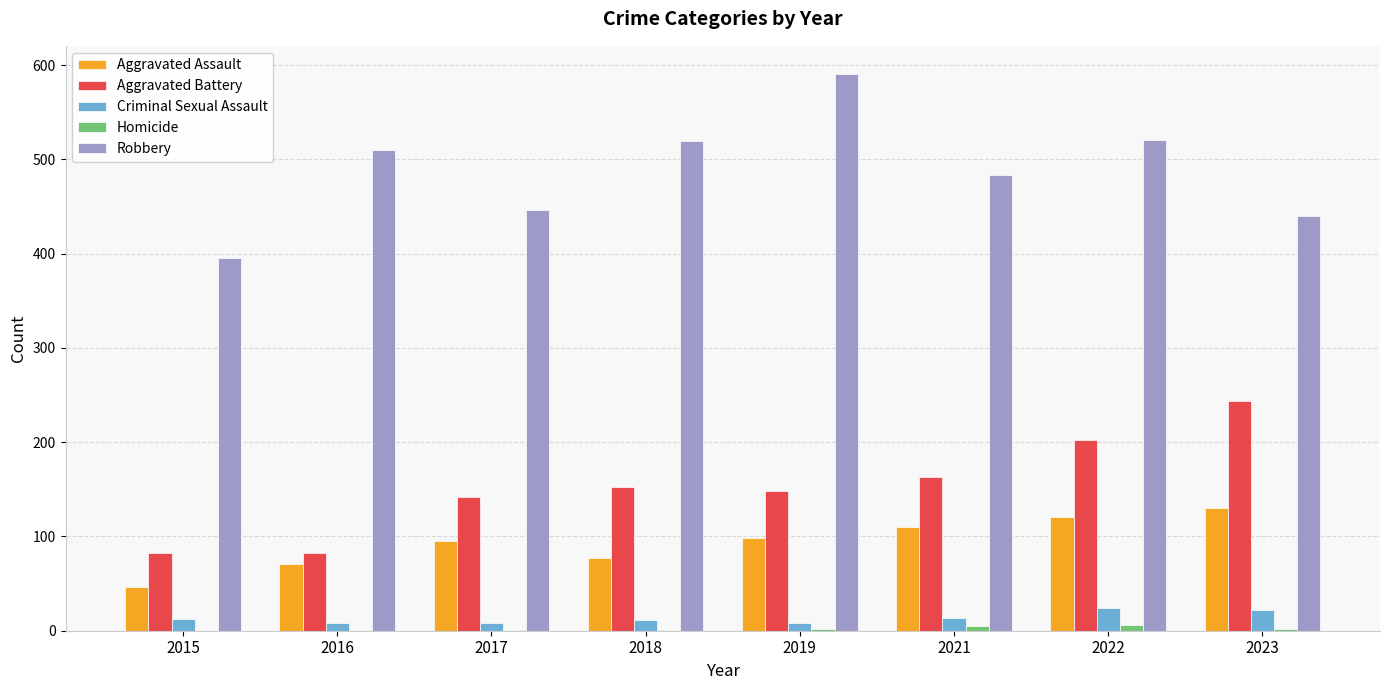

What is the sum of all Criminal Sexual Assault values?

107